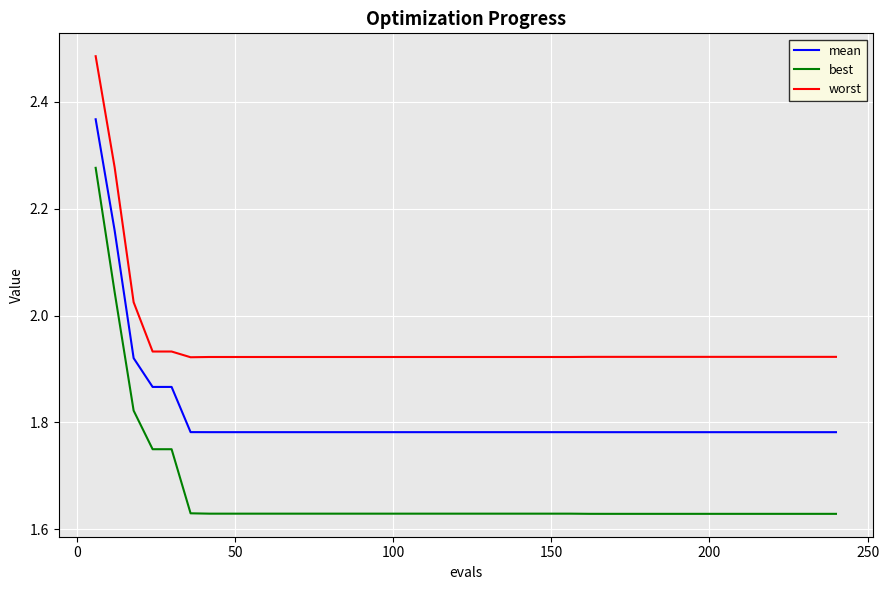

Which series has the largest range (max minus min)?

best